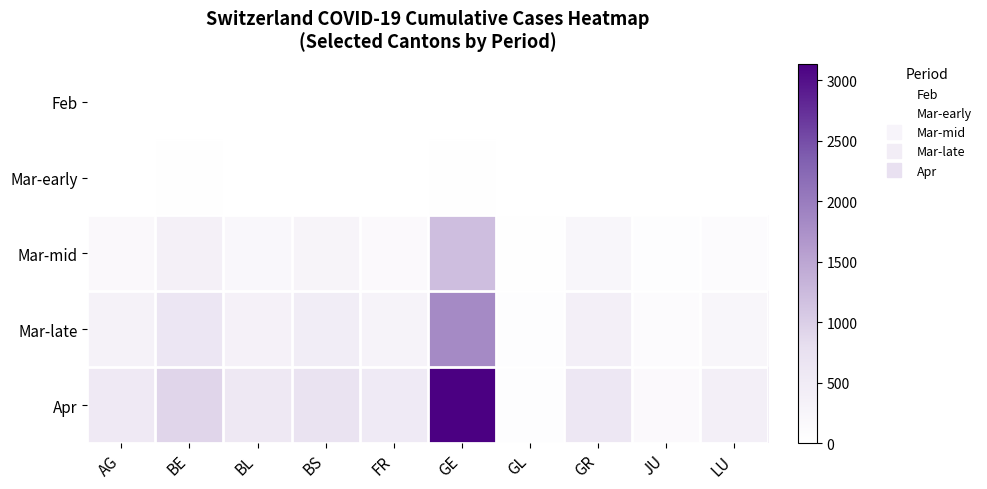

Reading left to right, list all the values displayed in this chart.

Feb: AG=0	BE=0	BL=0	BS=1	FR=0	GE=0	GL=0	GR=0	JU=0	LU=0
Mar-early: AG=9	BE=17	BL=6	BS=8	FR=6	GE=17	GL=1	GR=0	JU=1	LU=0
Mar-mid: AG=168	BE=377	BL=184	BS=270	FR=145	GE=1194	GL=20	GR=226	JU=44	LU=92
Mar-late: AG=319	BE=624	BL=341	BS=462	FR=293	GE=1837	GL=40	GR=393	JU=92	LU=228
Apr: AG=549	BE=909	BL=588	BS=687	FR=525	GE=3137	GL=56	GR=592	JU=145	LU=401